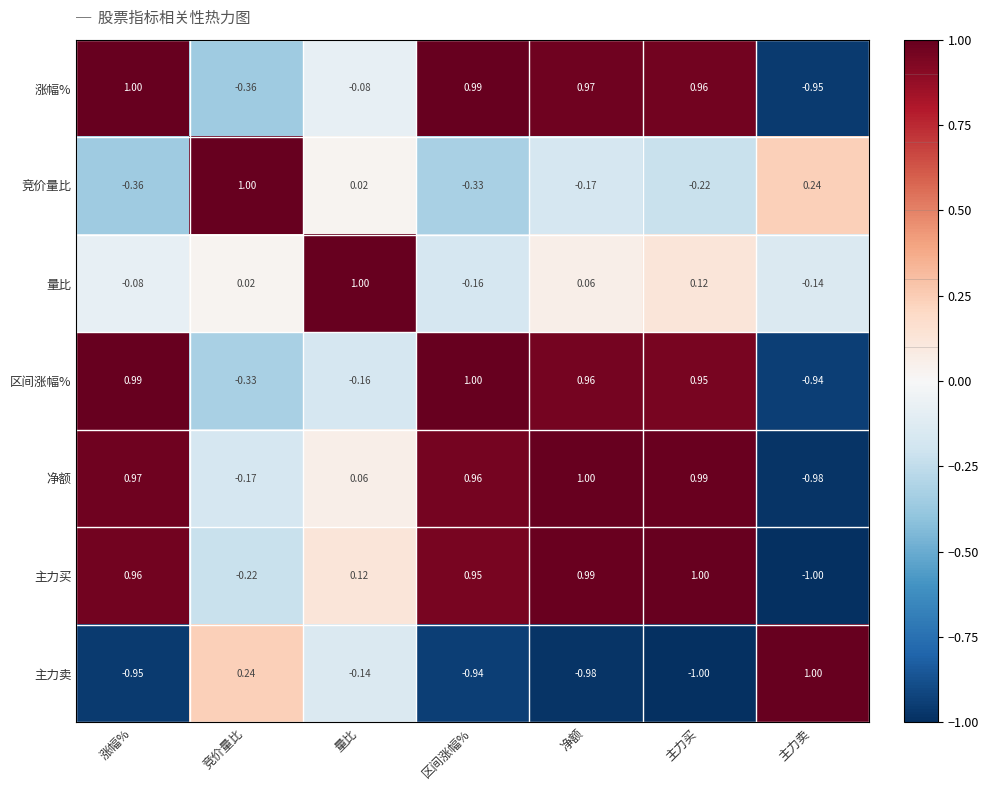

At which label is 净额 closest to 0?

量比